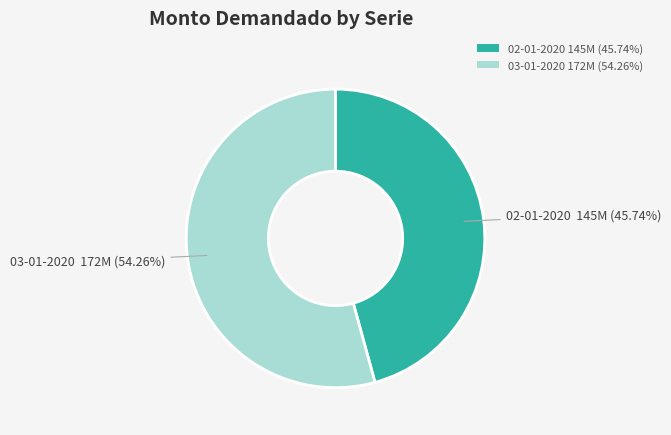

Which category has the biggest portion of the pie?

03-01-2020